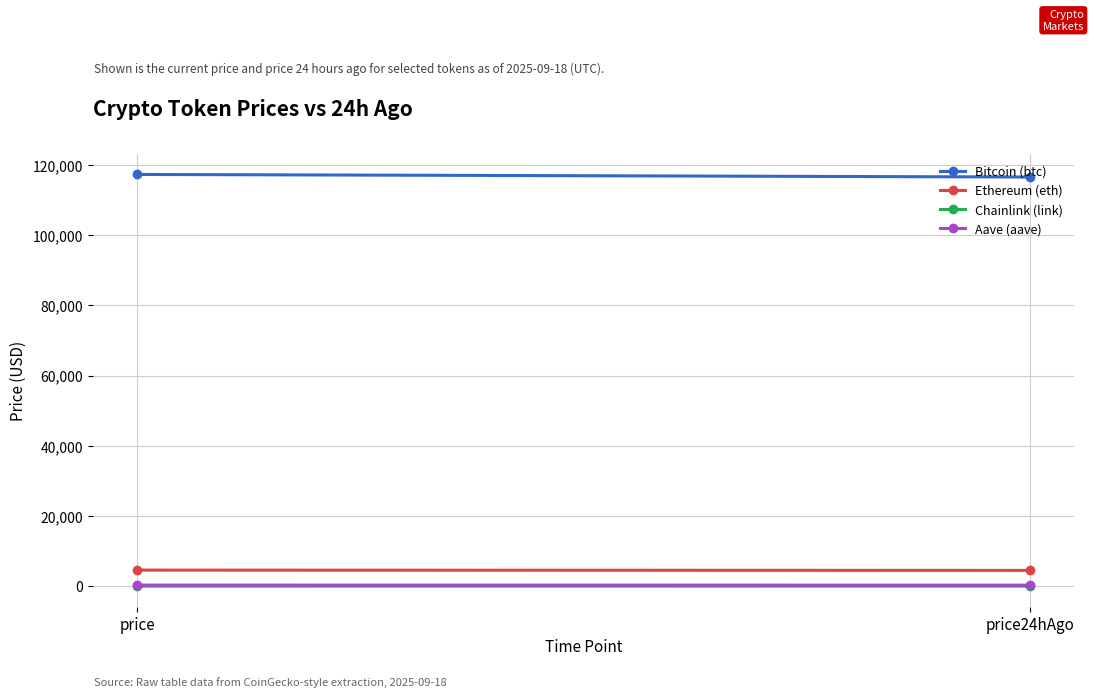

Between price and price24hAgo, which is larger?

price